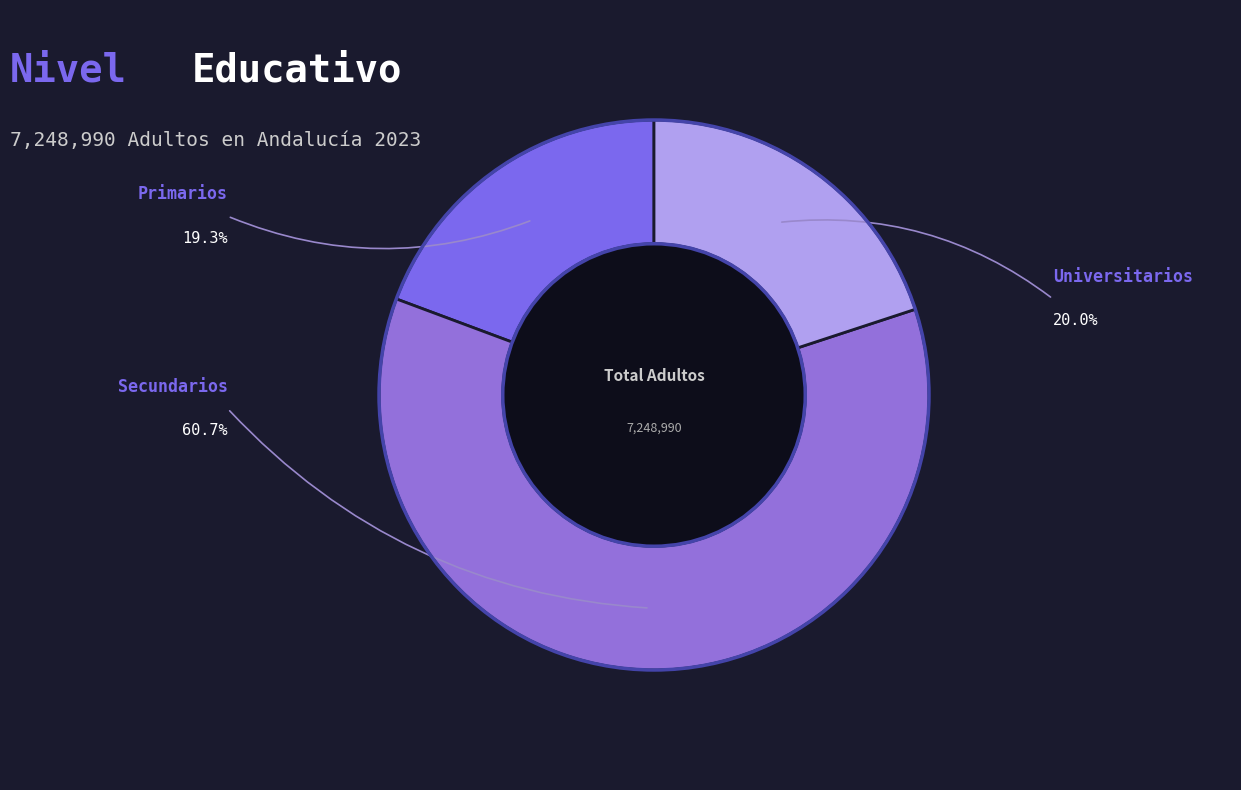

Approximately how many times larger is the value at Universitarios compared to Secundarios?

0.3